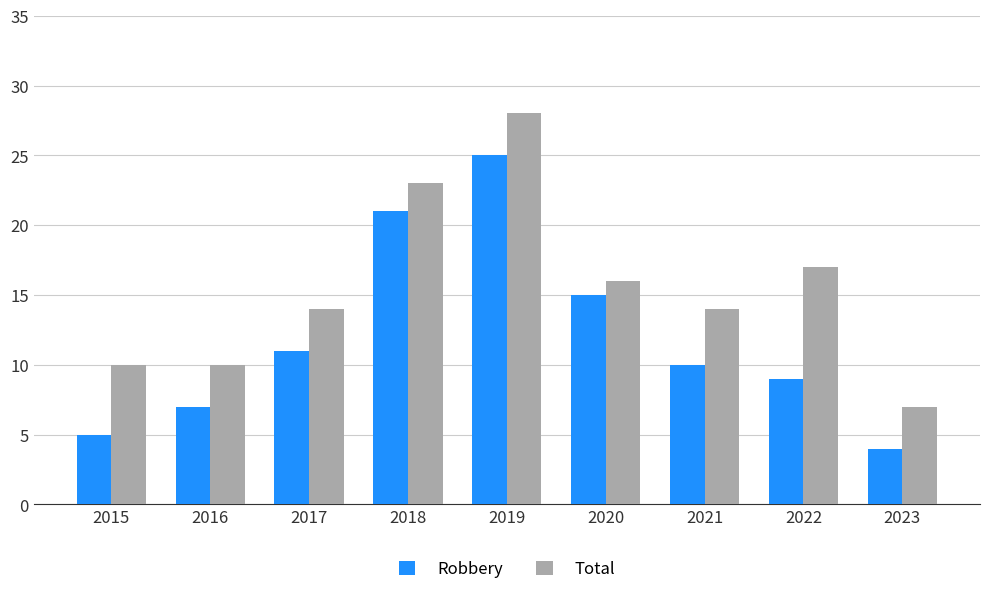

What is the difference between the highest and lowest values at 2023?

3